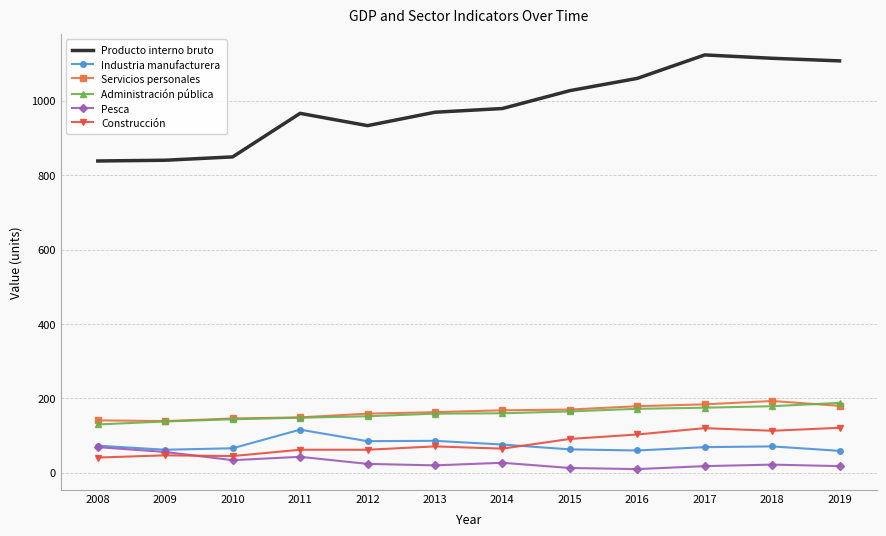

What is the minimum value shown in the chart?

10